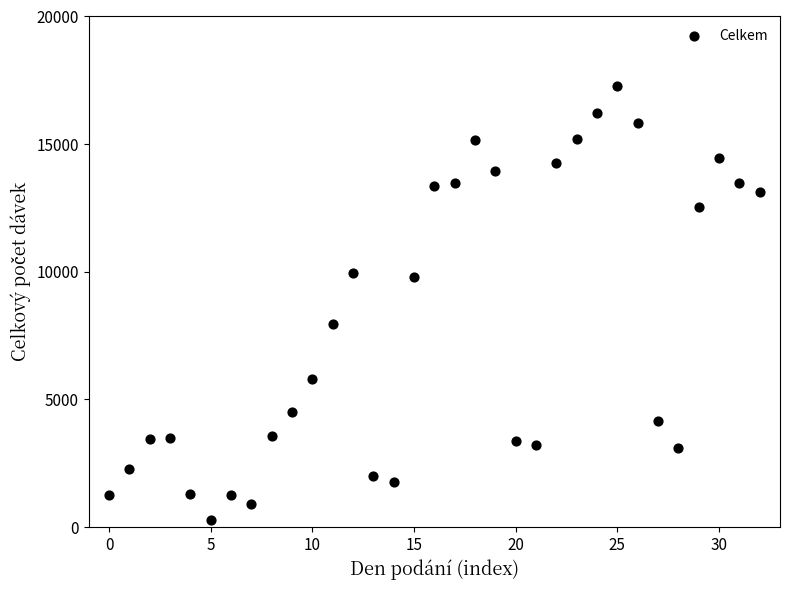

What is the range of Y values (max minus min)?

17024